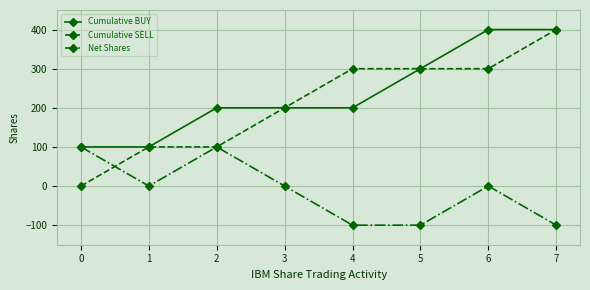

True or false: Cumulative SELL and Net Shares cross at least once.

True